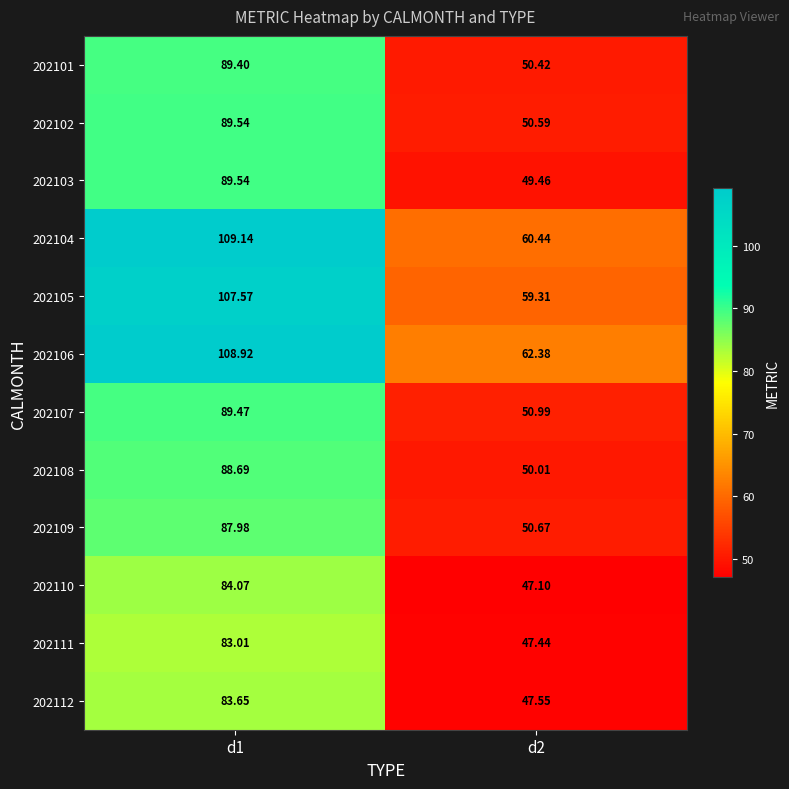

Is the value of 202105 at d2 greater than the value of 202108 at d1?

No